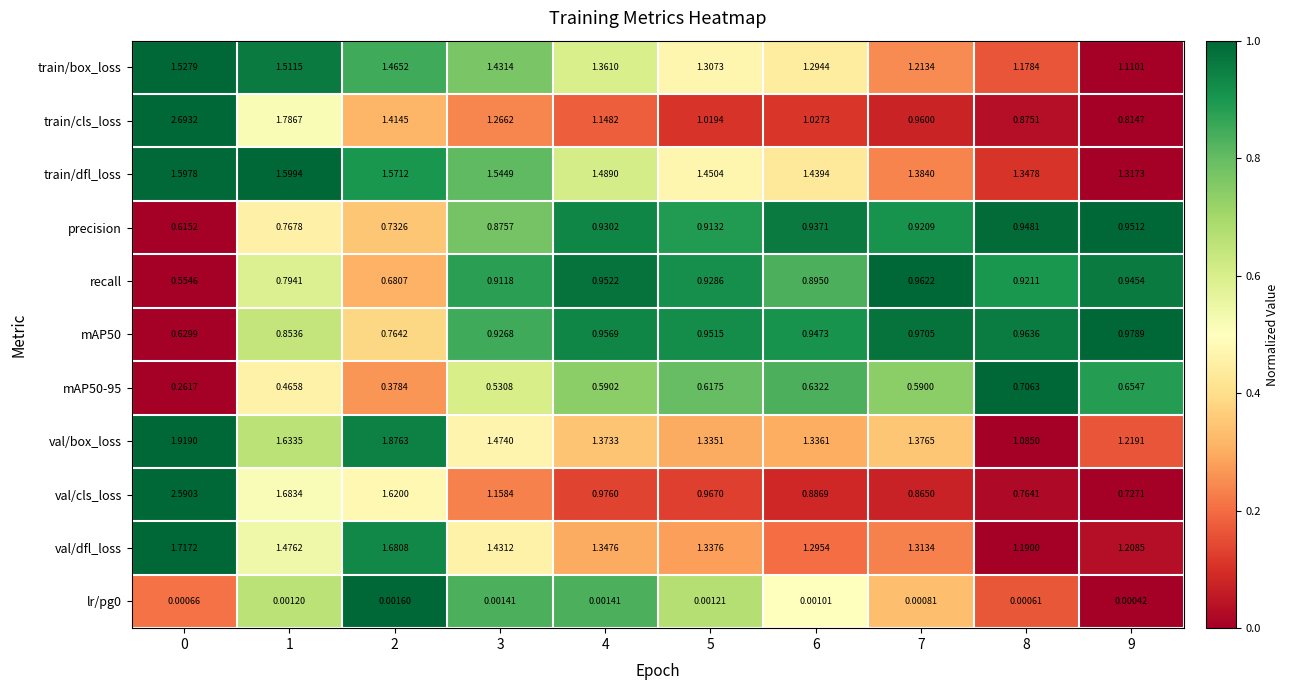

Is the value of precision at 7 greater than the value of mAP50 at 2?

Yes